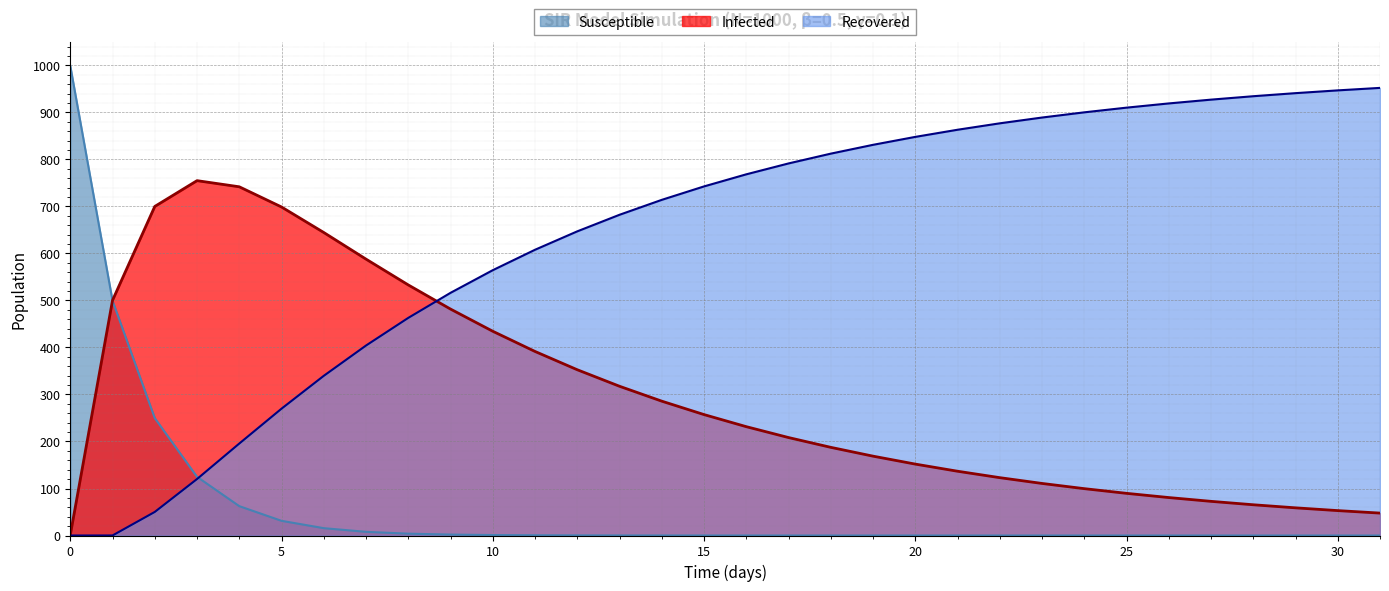

What are all the series names shown in the legend?

Susceptible, Infected, Recovered